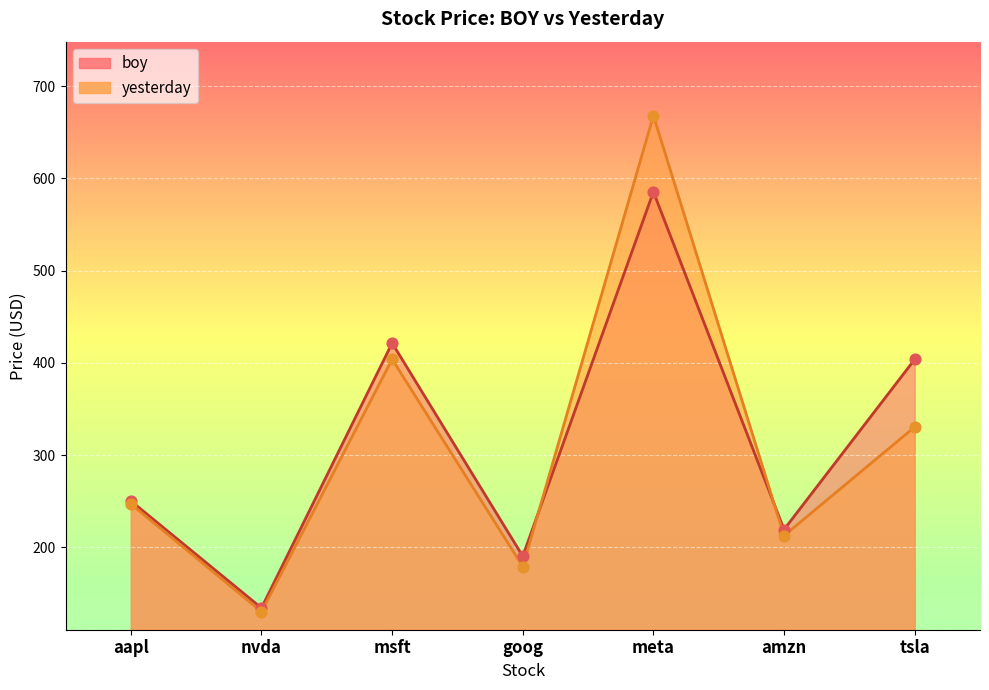

At which category is the sum across all series the highest?

meta